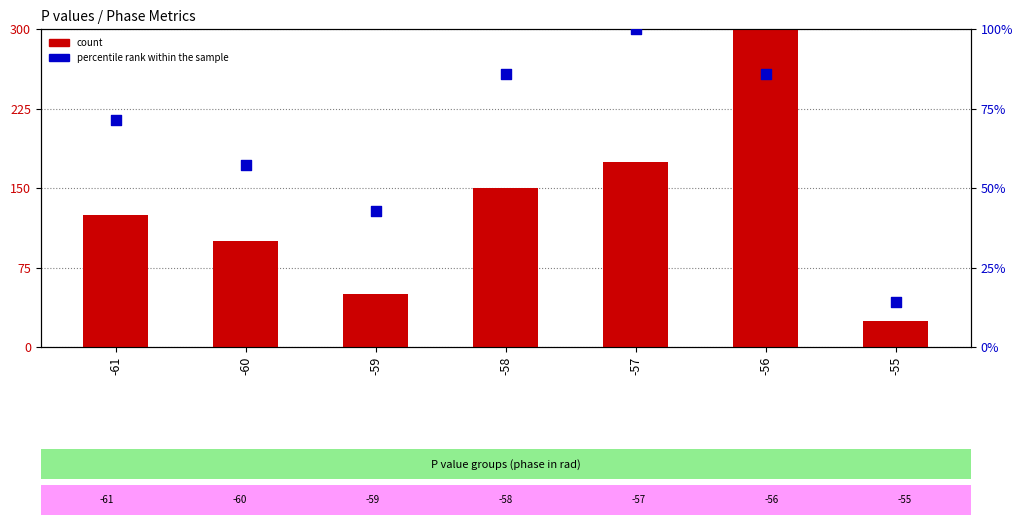

What are all the series names shown in the legend?

count, percentile rank within the sample